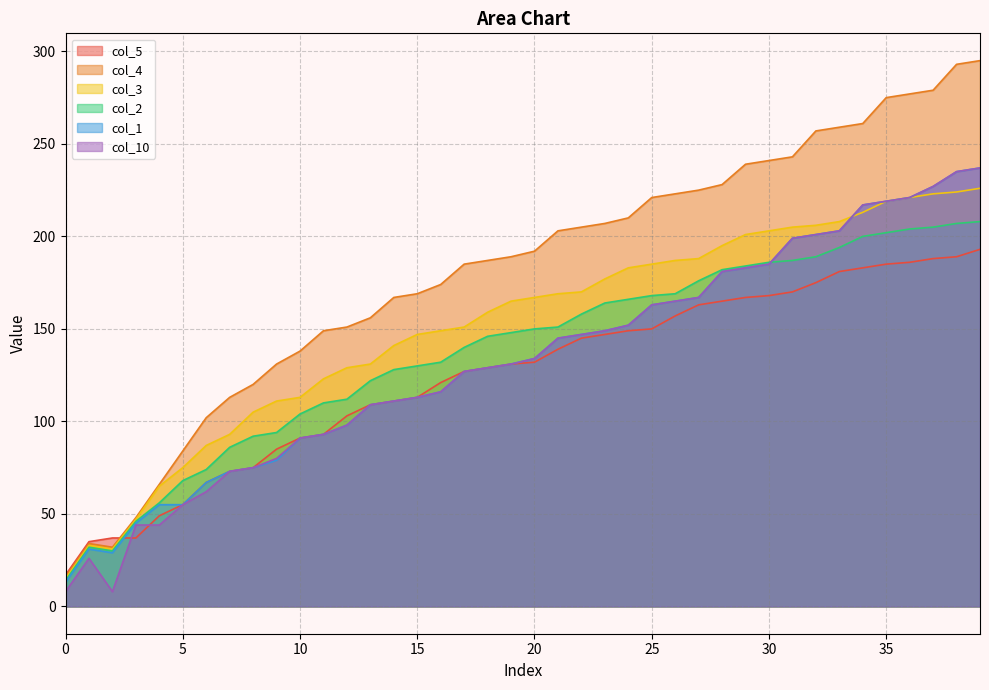

The col_2 series shows 146 at 18. True or false?

True